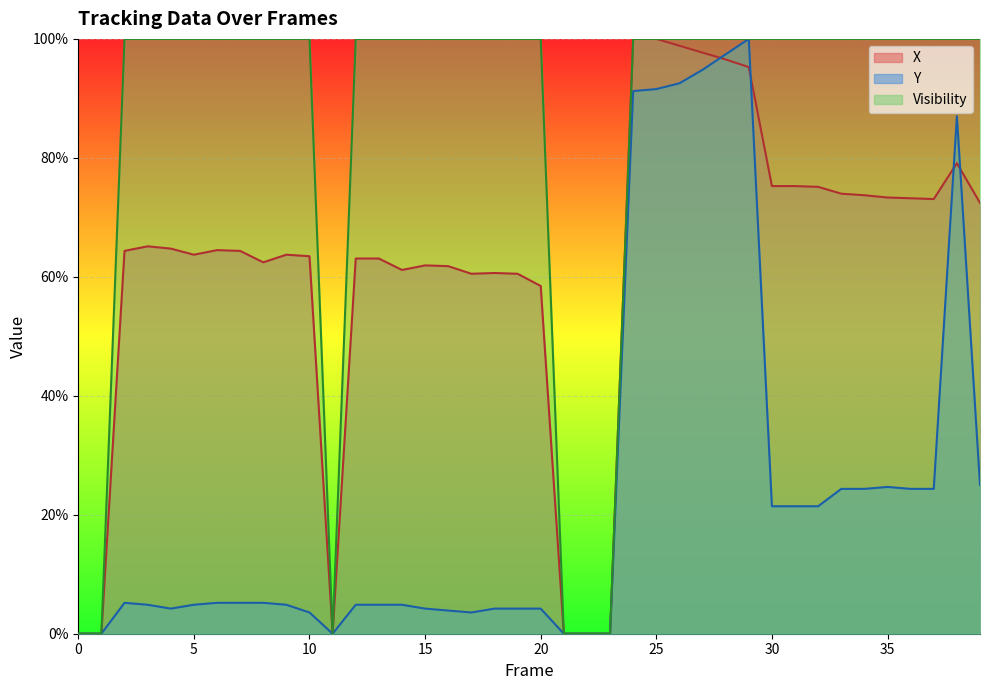

Reading left to right, list all the values displayed in this chart.

X: 0=0.0	1=0.0	2=0.6	3=0.7	4=0.6	5=0.6	6=0.6	7=0.6	8=0.6	9=0.6	10=0.6	11=0.0	12=0.6	13=0.6	14=0.6	15=0.6	16=0.6	17=0.6	18=0.6	19=0.6	20=0.6	21=0.0	22=0.0	23=0.0	24=1.0	25=1.0	26=1.0	27=1.0	28=1.0	29=1.0	30=0.8	31=0.8	32=0.8	33=0.7	34=0.7	35=0.7	36=0.7	37=0.7	38=0.8	39=0.7
Y: 0=0.0	1=0.0	2=0.1	3=0.0	4=0.0	5=0.0	6=0.1	7=0.1	8=0.1	9=0.0	10=0.0	11=0.0	12=0.0	13=0.0	14=0.0	15=0.0	16=0.0	17=0.0	18=0.0	19=0.0	20=0.0	21=0.0	22=0.0	23=0.0	24=0.9	25=0.9	26=0.9	27=0.9	28=1.0	29=1.0	30=0.2	31=0.2	32=0.2	33=0.2	34=0.2	35=0.2	36=0.2	37=0.2	38=0.9	39=0.2
Visibility: 0=0.0	1=0.0	2=1.0	3=1.0	4=1.0	5=1.0	6=1.0	7=1.0	8=1.0	9=1.0	10=1.0	11=0.0	12=1.0	13=1.0	14=1.0	15=1.0	16=1.0	17=1.0	18=1.0	19=1.0	20=1.0	21=0.0	22=0.0	23=0.0	24=1.0	25=1.0	26=1.0	27=1.0	28=1.0	29=1.0	30=1.0	31=1.0	32=1.0	33=1.0	34=1.0	35=1.0	36=1.0	37=1.0	38=1.0	39=1.0